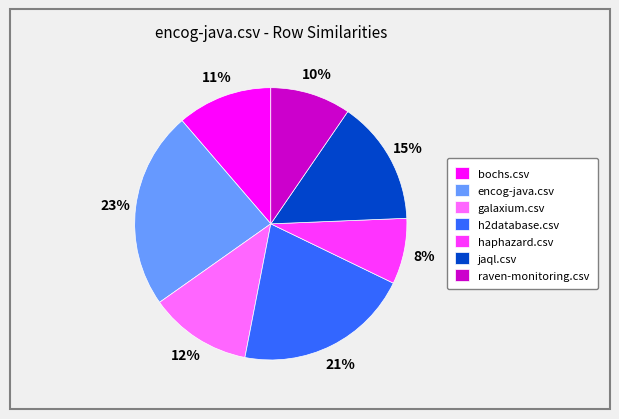

Count the number of slices in the pie.

7